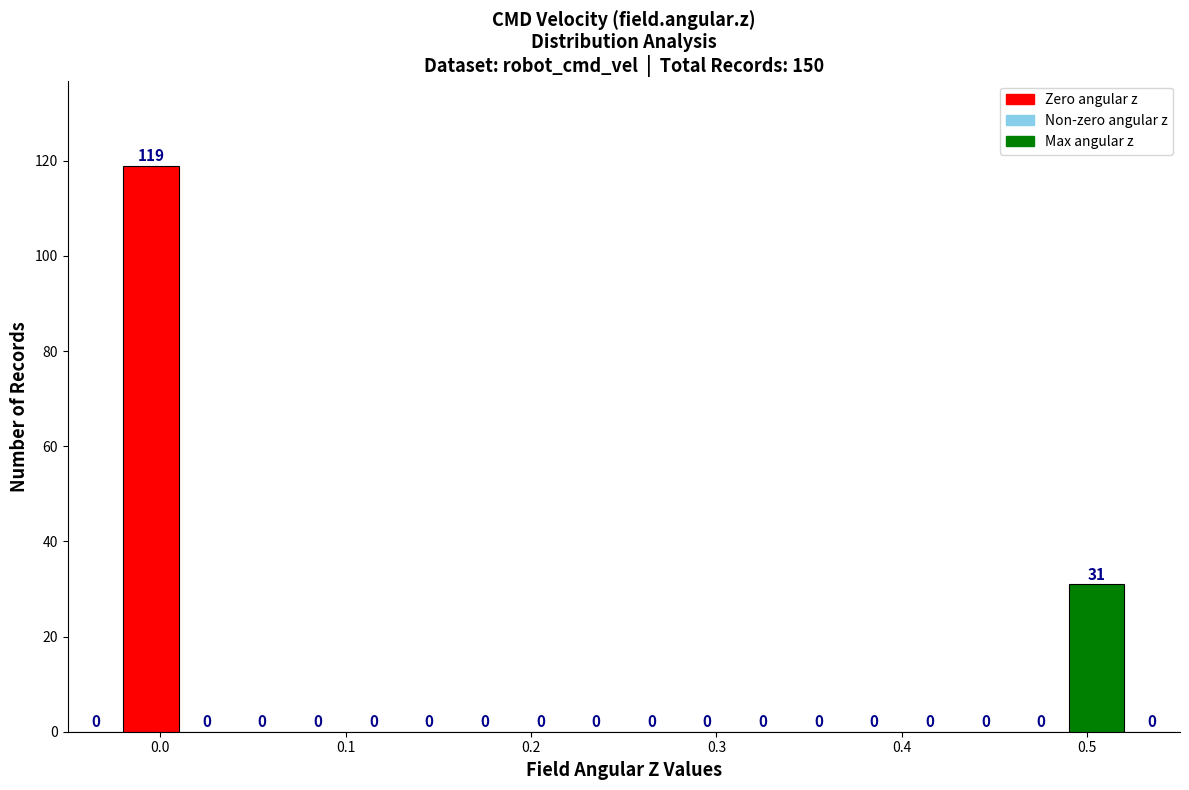

Around what value on the x-axis is the tallest bar? Give the approximate position of its centre, as read against the axis.

0.00